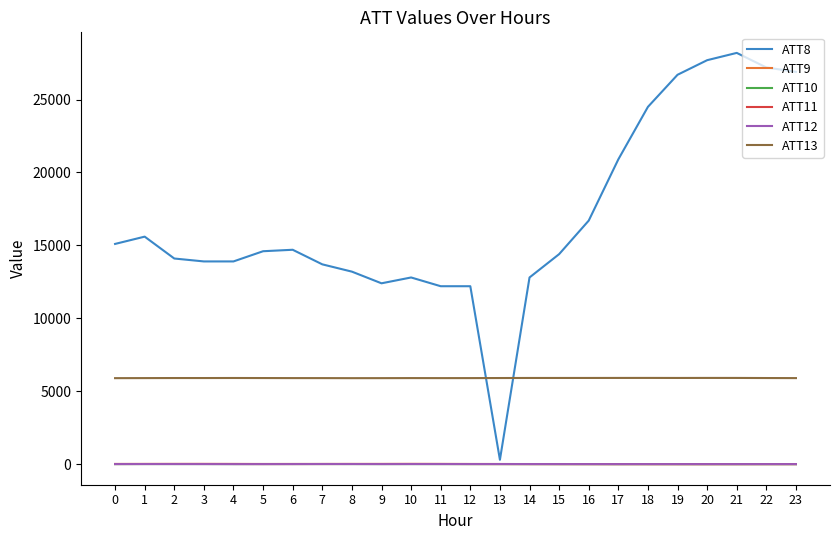

True or false: ATT8 has a value of 14400.0 at 15.

True